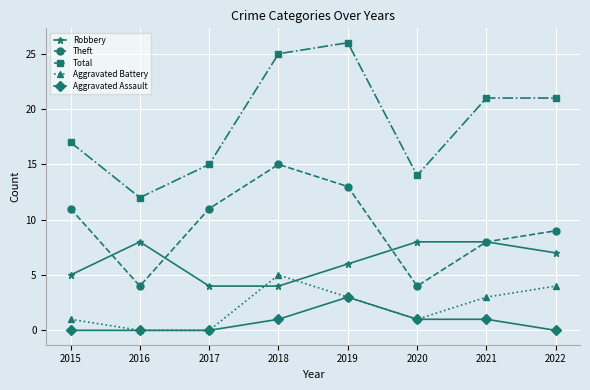

At how many categories does at least one series exceed 8?

8